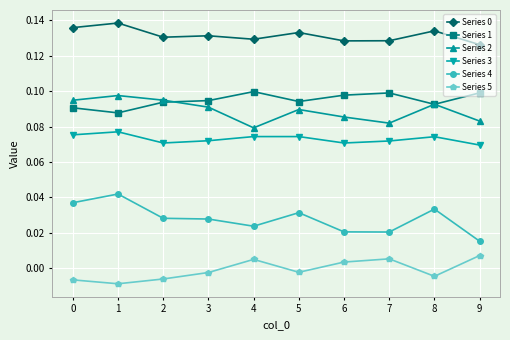

At how many categories does at least one series exceed 0?

10